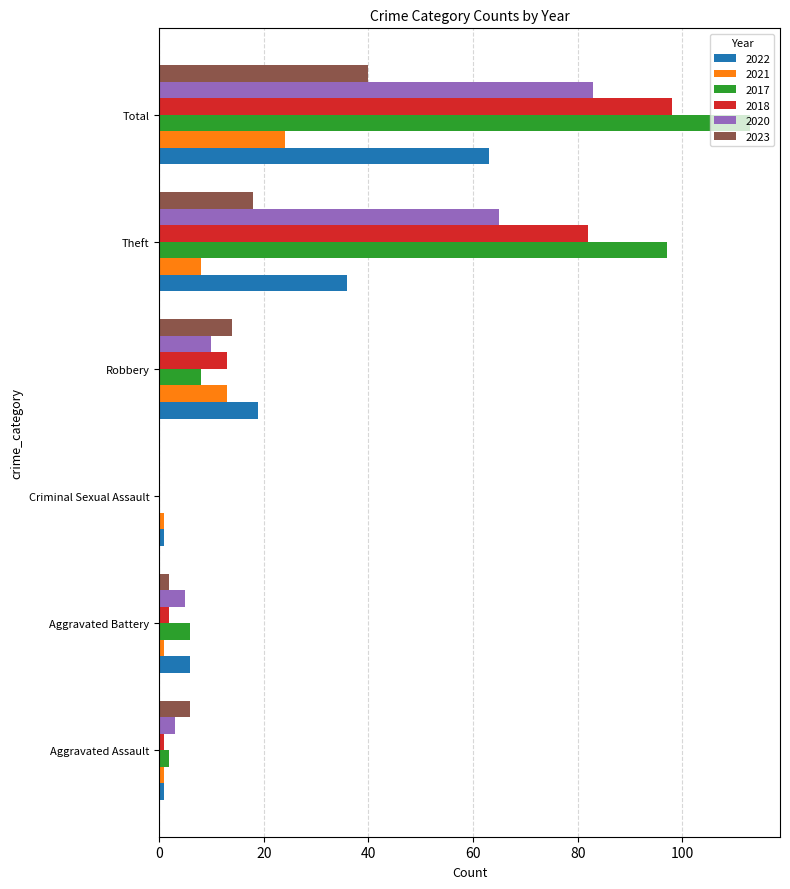

True or false: 2018 has a value of 139 at Total.

False